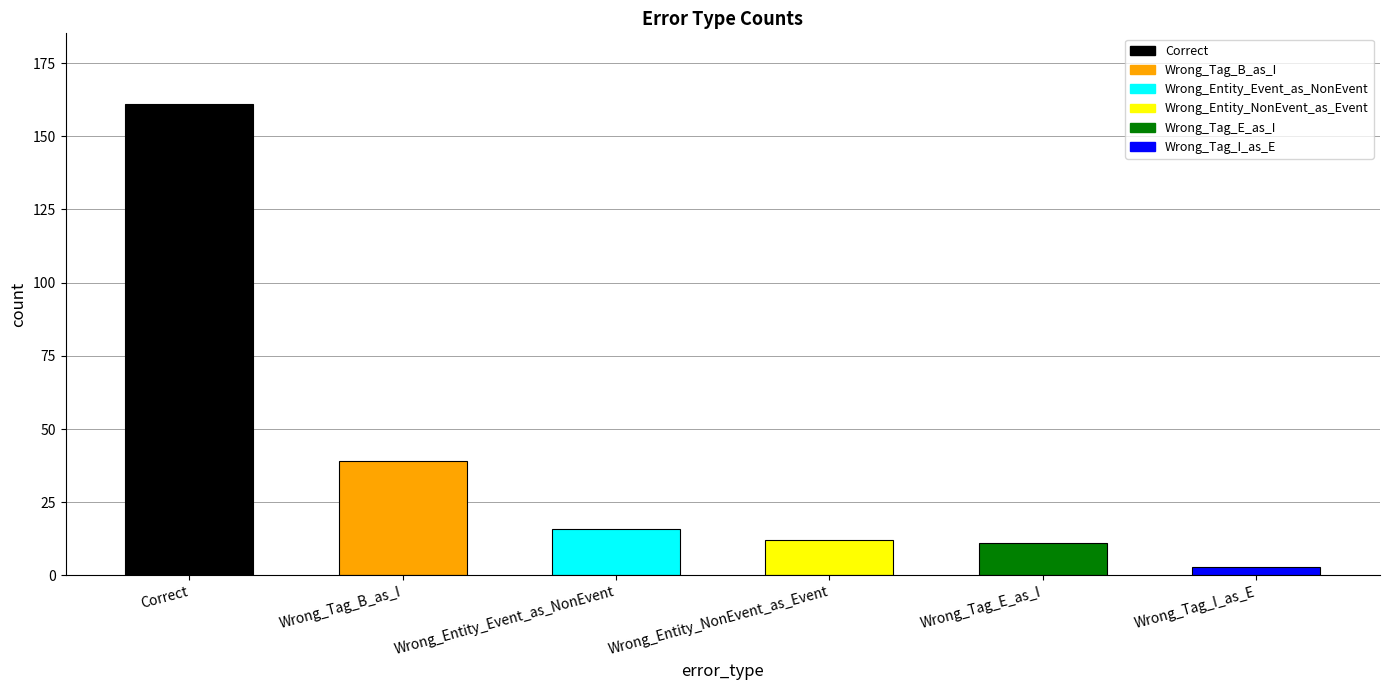

Reading left to right, what are all the values shown in this chart?

161	39	16	12	11	3